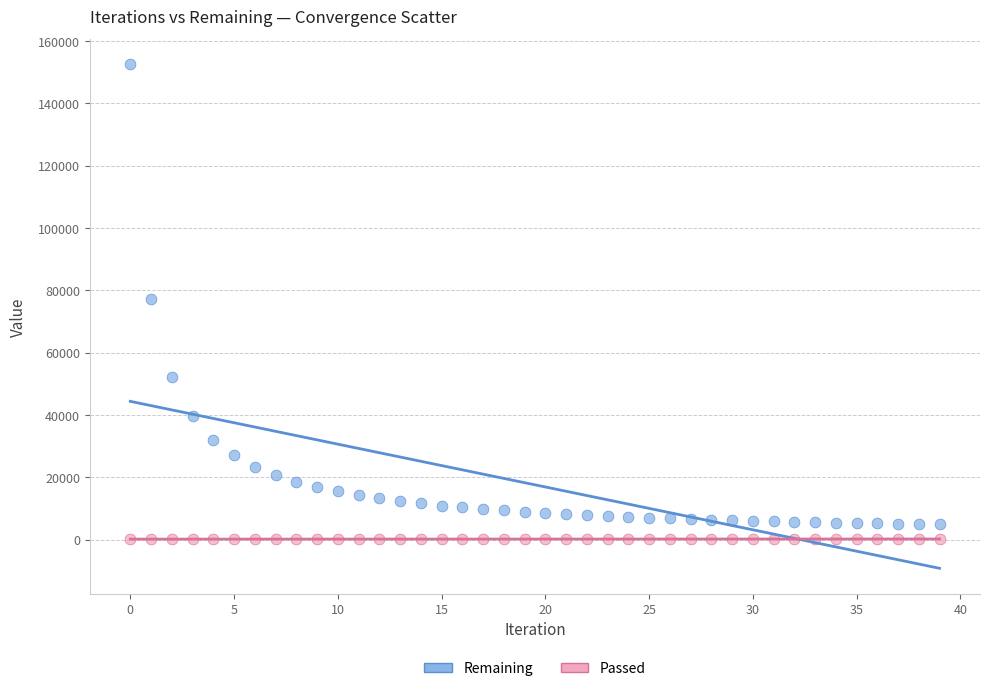

Which series has the largest Y range (max minus min)?

Remaining